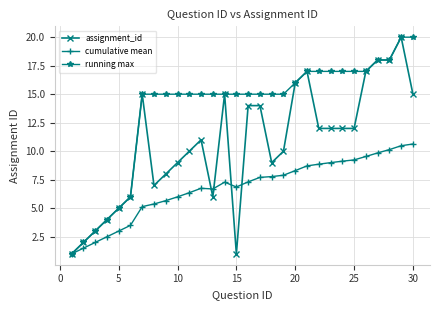

Which series has the largest total across all categories?

running max